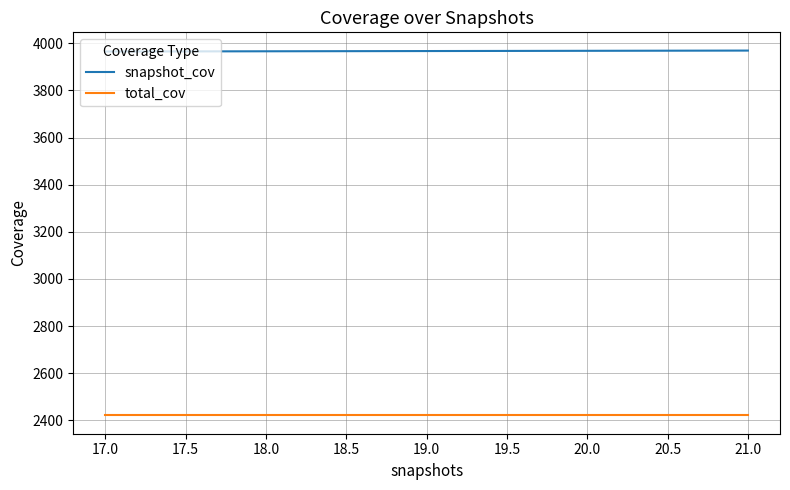

What is the difference between the maximum and minimum values in the snapshot_cov series?

4